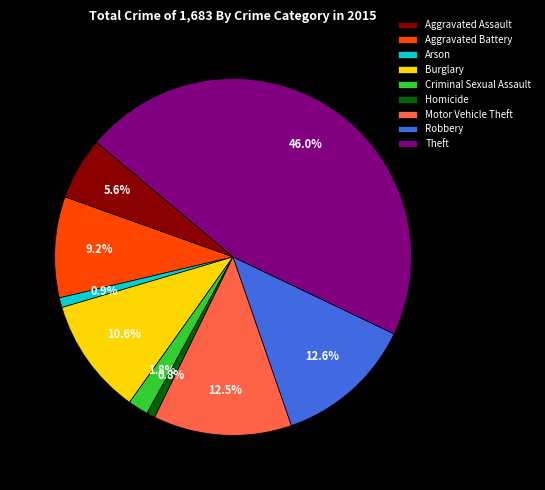

What percentage is the Aggravated Assault slice, to the nearest percent?

6%